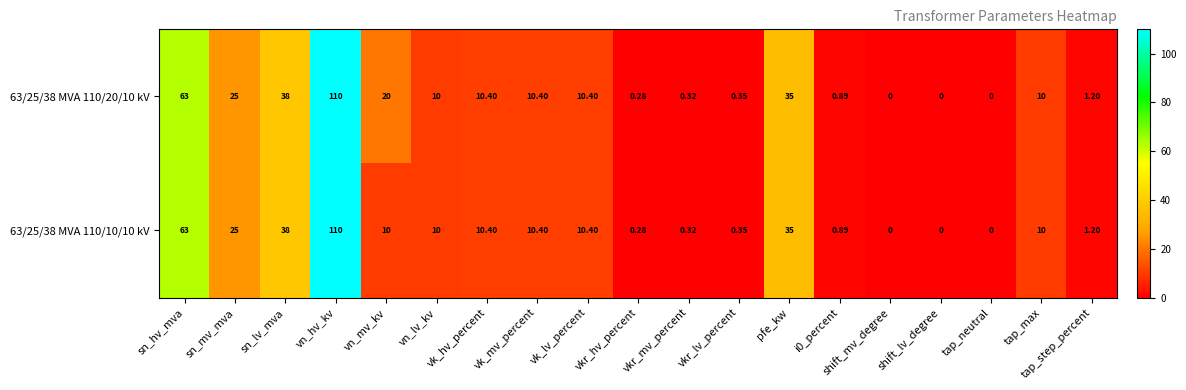

Which category has the highest value in the 63/25/38 MVA 110/20/10 kV series?

vn_hv_kv